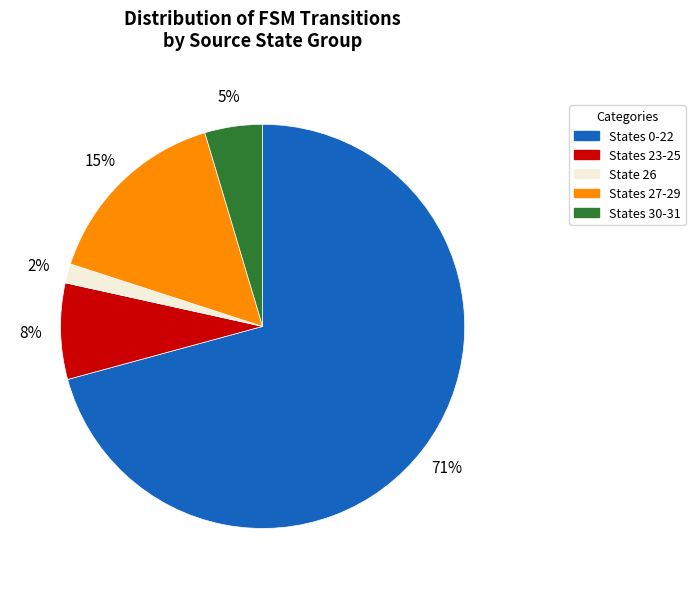

Is there a majority slice in this chart?

Yes